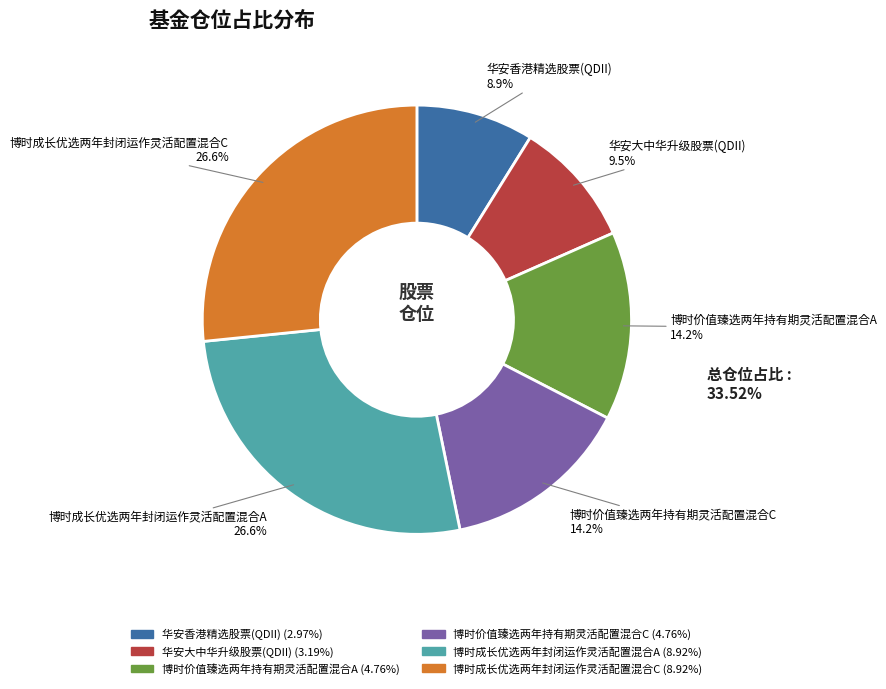

To the nearest percent, what percentage of the pie is 博时价值臻选两年持有期灵活配置混合A?

14%